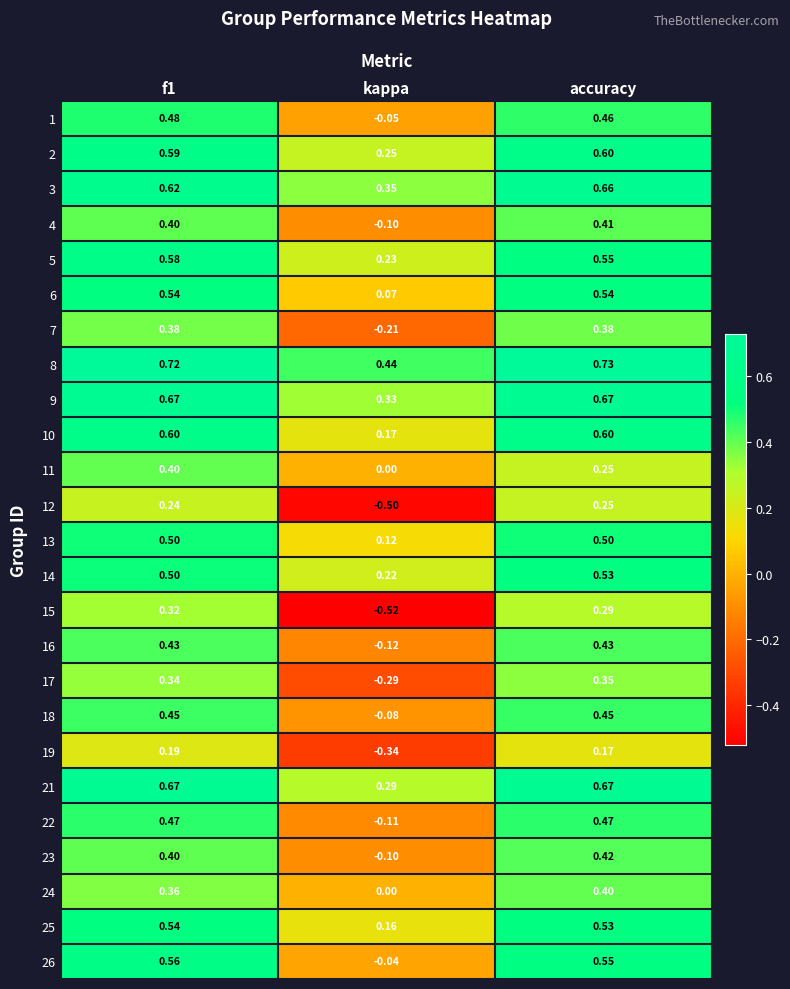

Is the value of 1 at f1 greater than the value of 7 at f1?

Yes